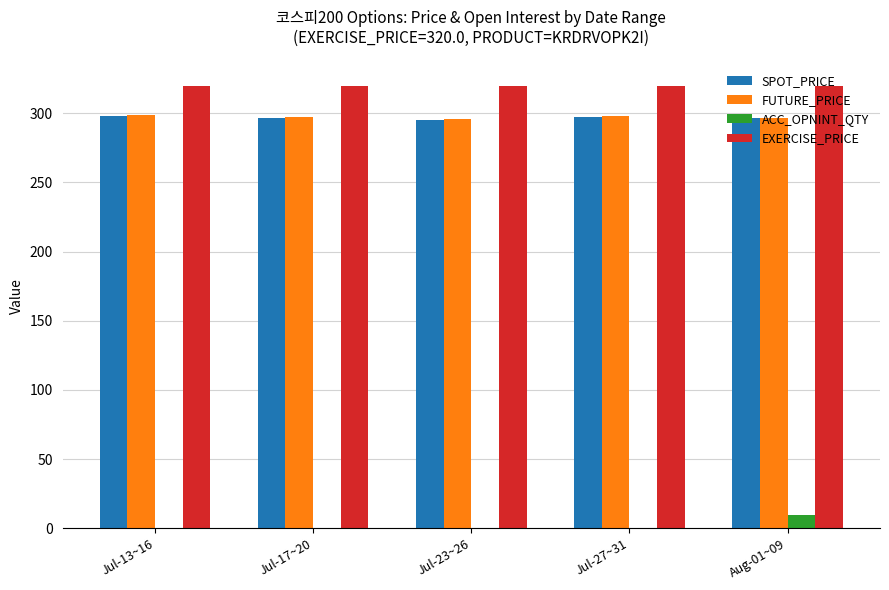

What is the sum of the FUTURE_PRICE values at Jul-23~26 and Jul-27~31?

594.3